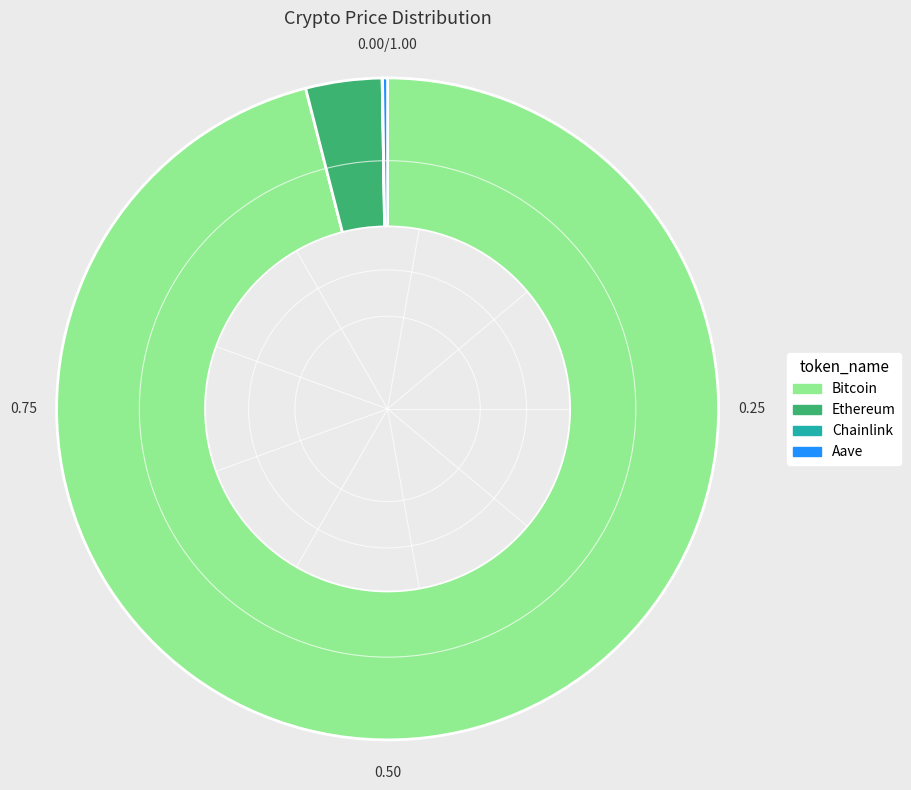

Does Bitcoin account for over 50% of the chart?

Yes